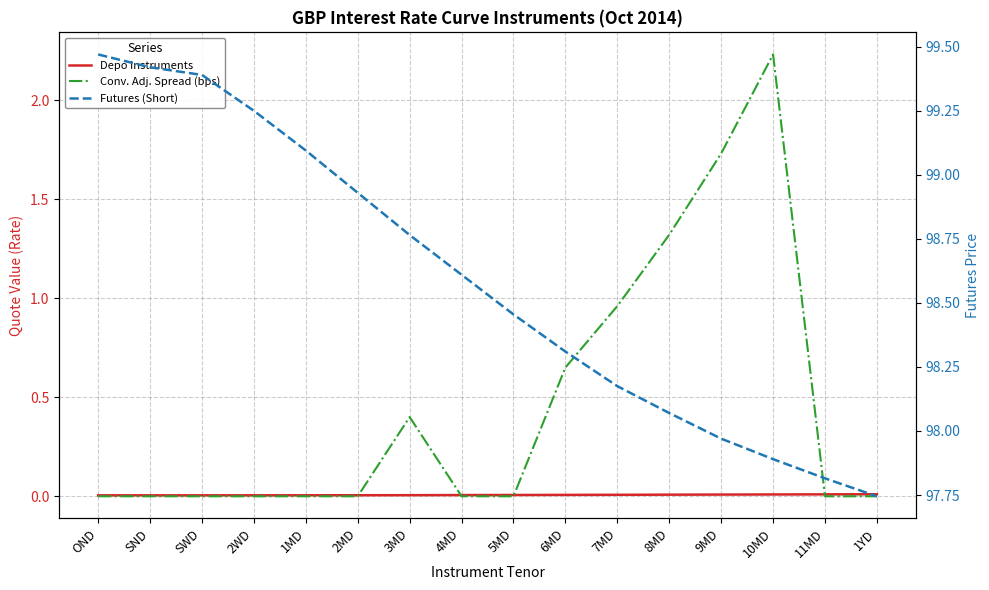

What are all the series names shown in the legend?

Depo Instruments, Conv. Adj. Spread (bps), Futures (Short)